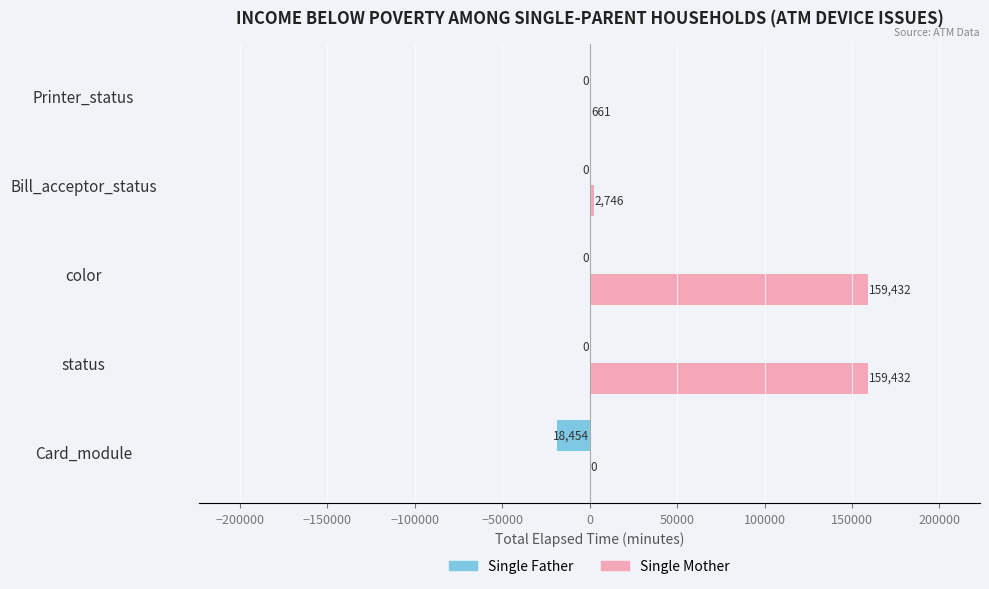

What is the sum of all Single Mother values?

322271